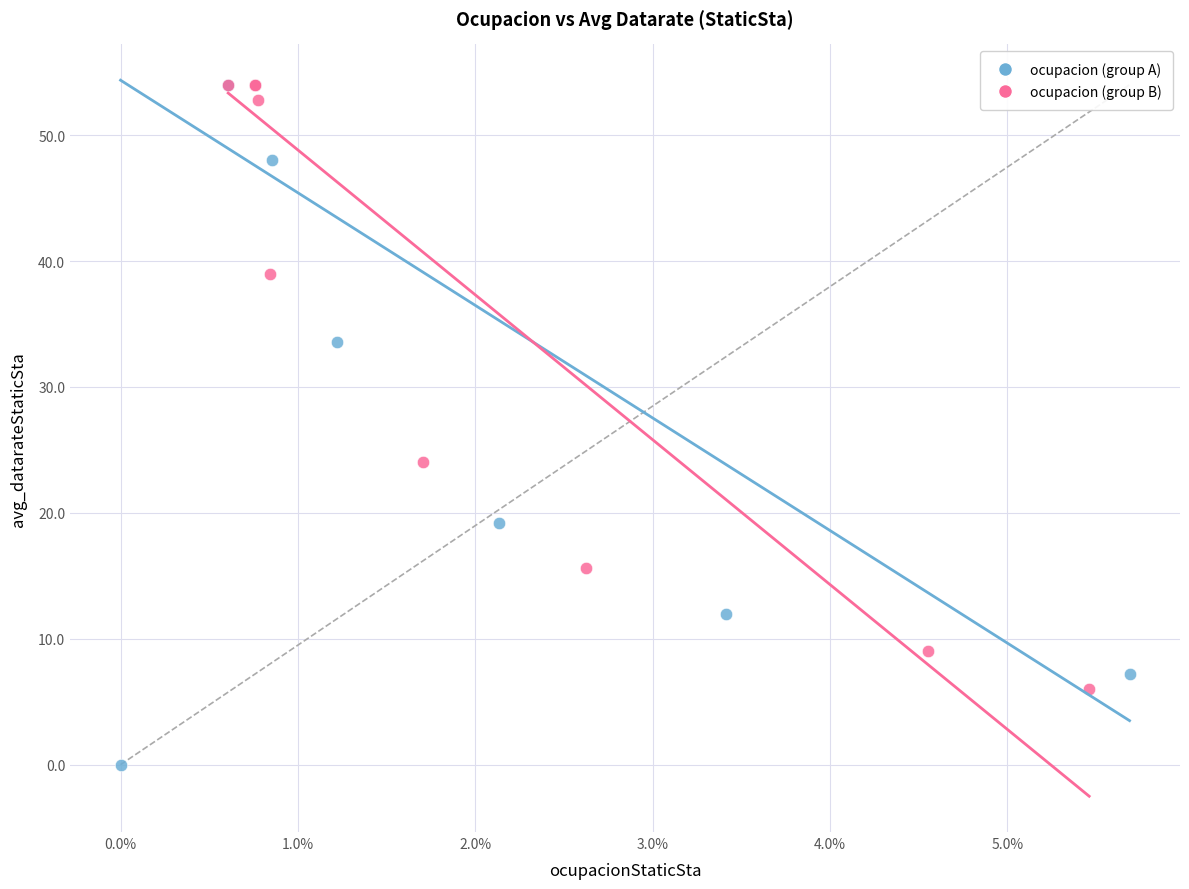

What are all the series names shown in the legend?

ocupacion (group A), ocupacion (group B)